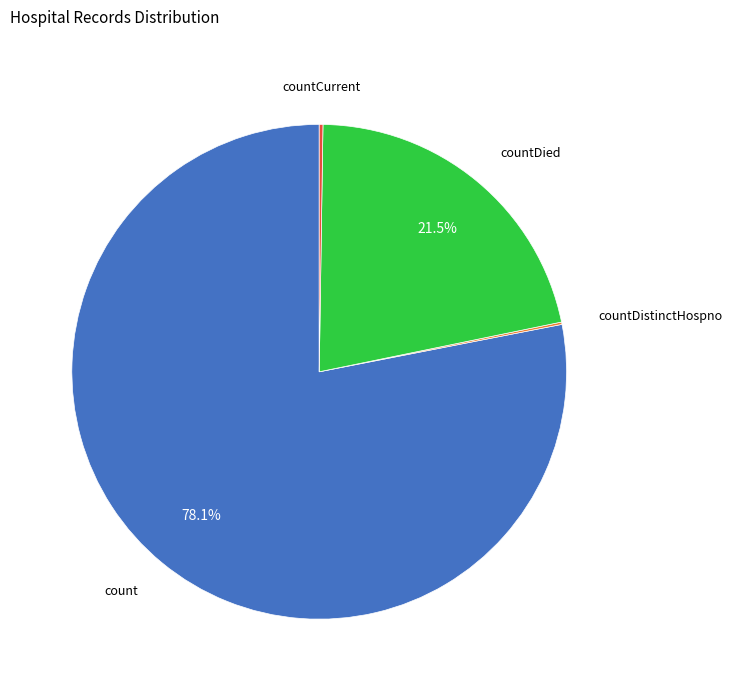

What portion of the pie excludes count?

21.9%